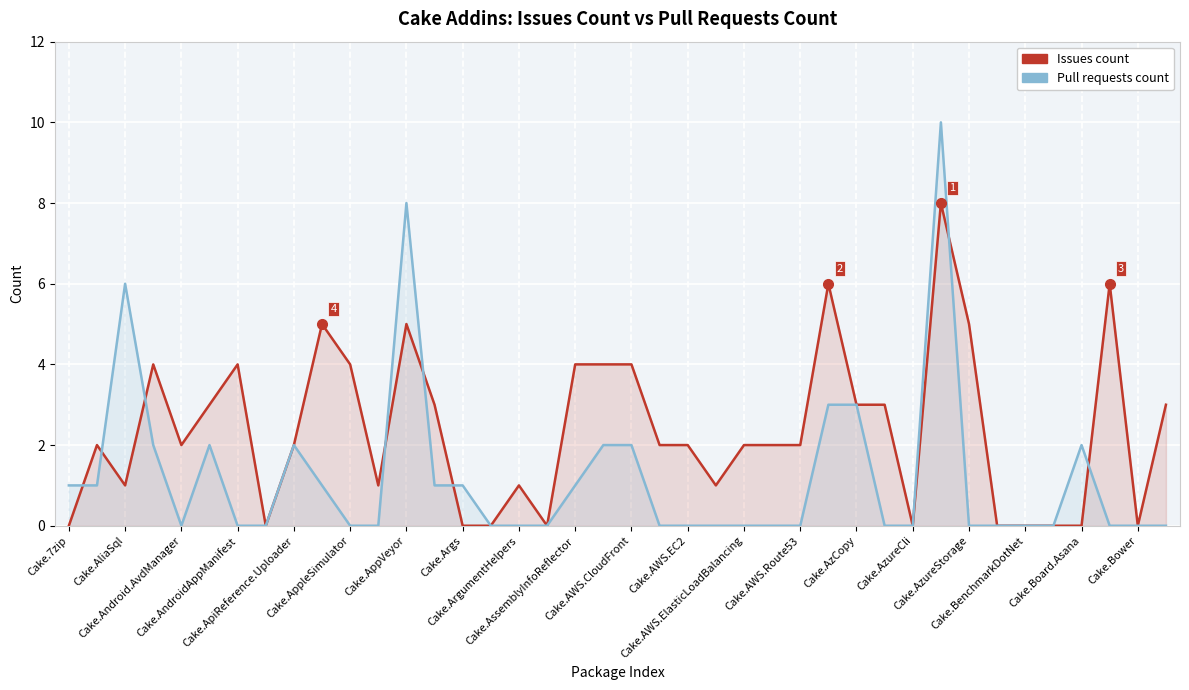

What is the value of the Pull requests count point at the 29th from the left?

3